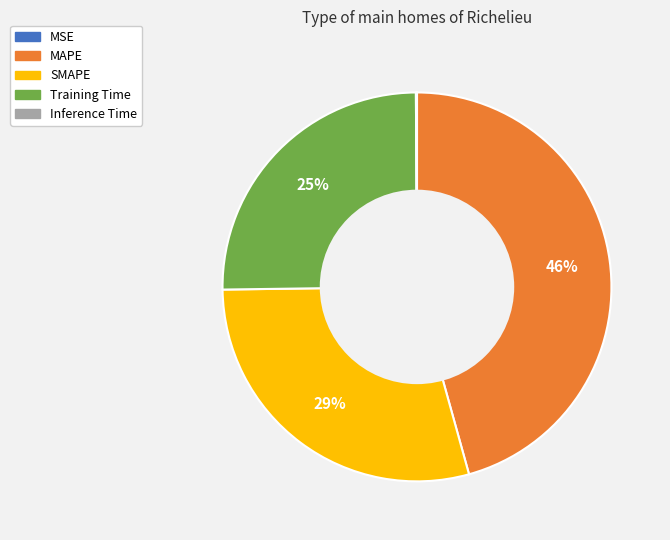

What is the largest slice in the pie chart?

MAPE